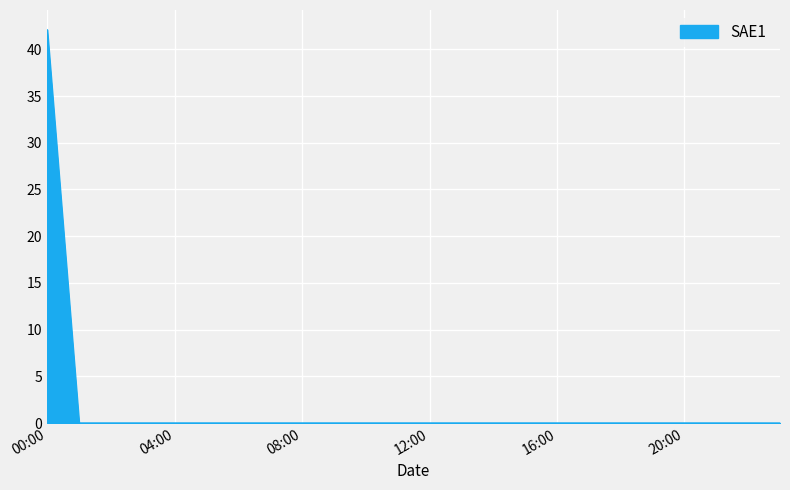

What is the greatest value displayed?

42.1